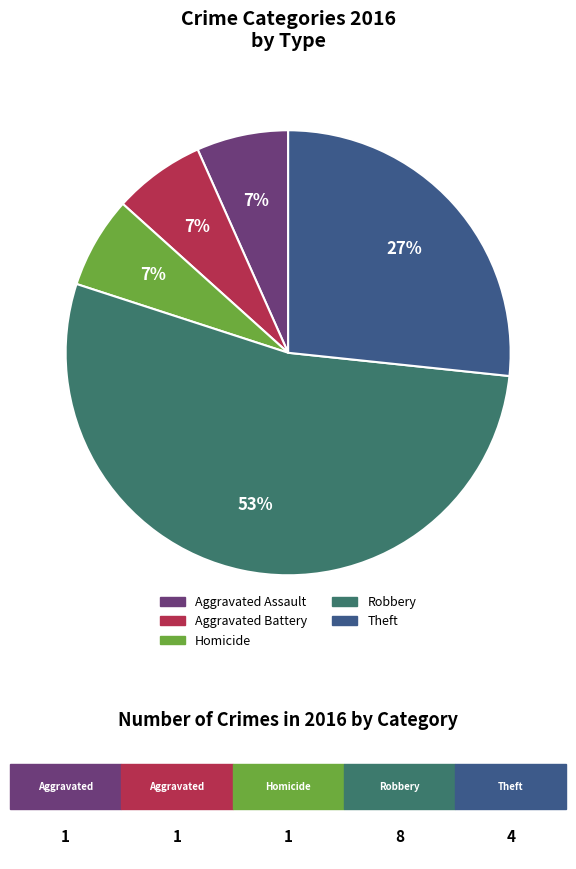

Does any single category account for the majority?

Yes